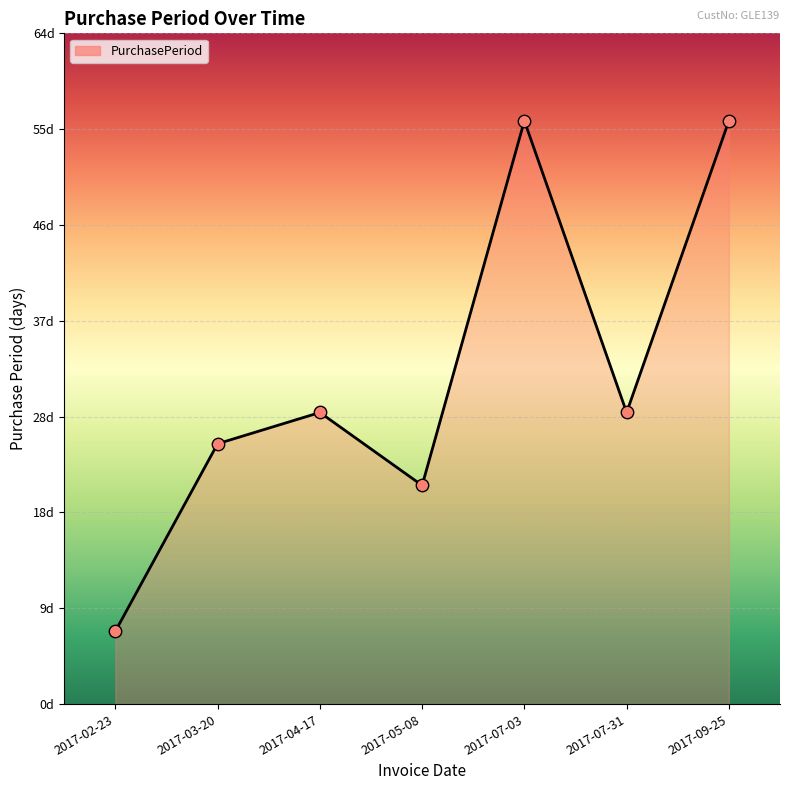

What is the change in value from 2017-03-20 to 2017-07-31?

+3